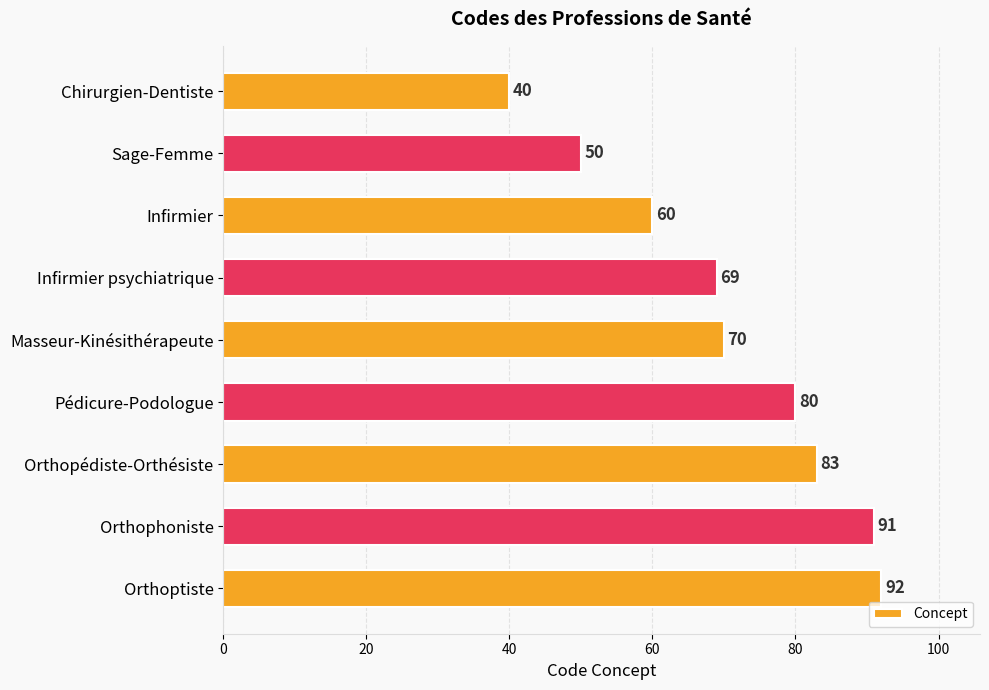

What is the smallest value displayed?

40